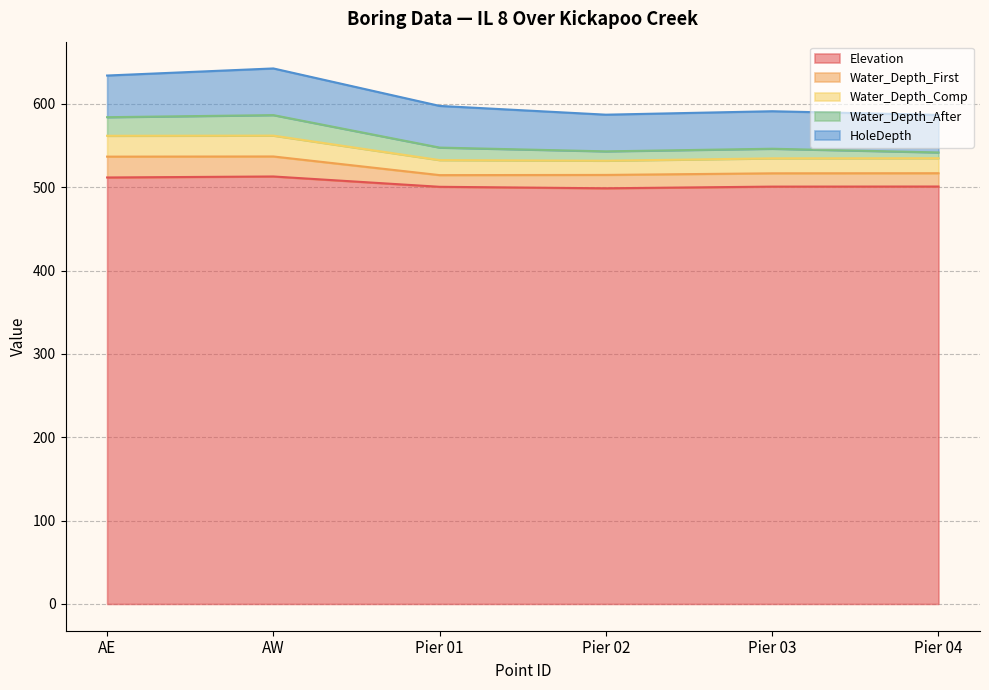

What is the lowest value of the Elevation series?

498.7